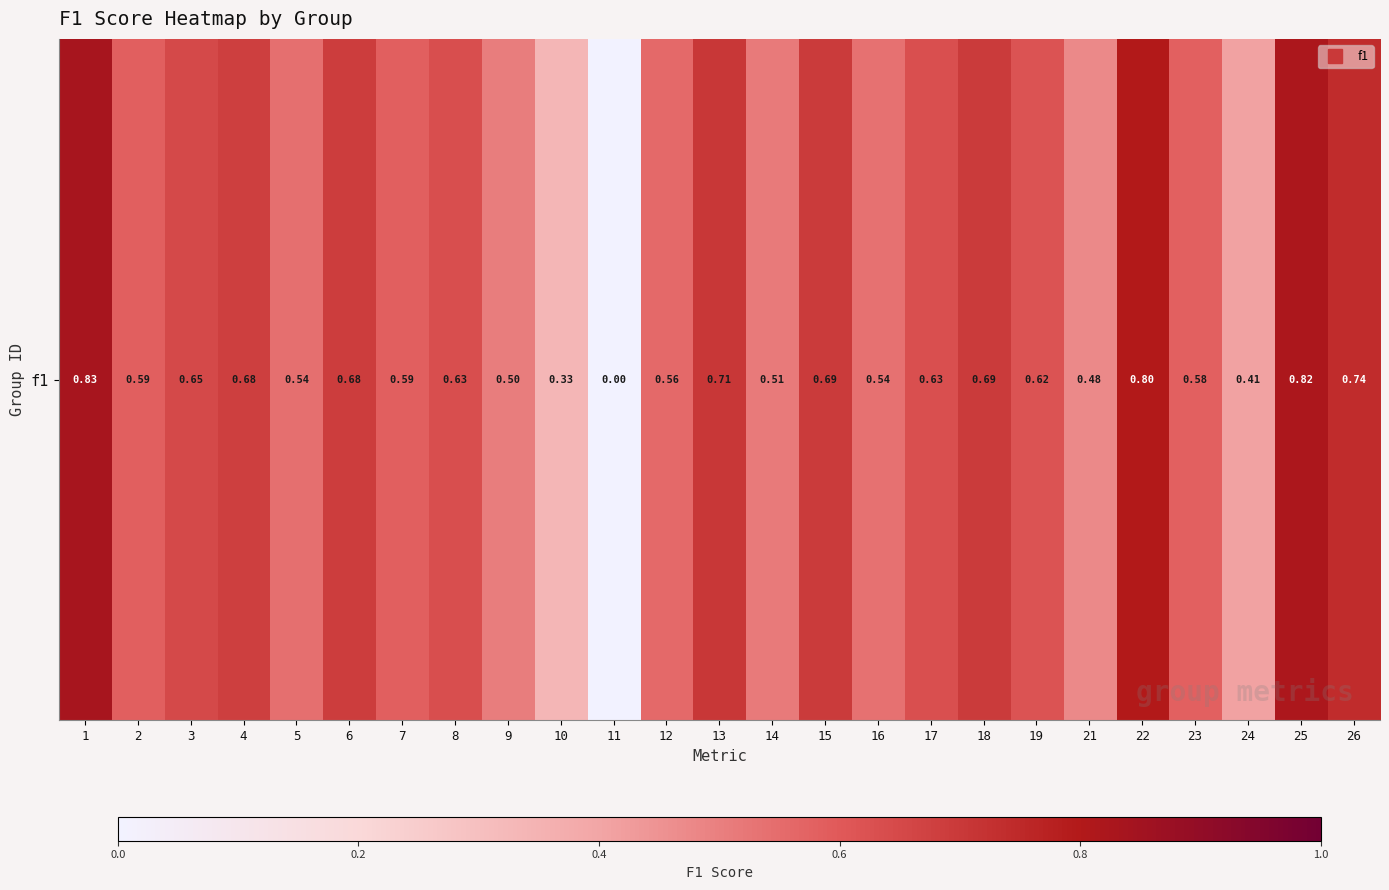

How many values exceed 0?

24